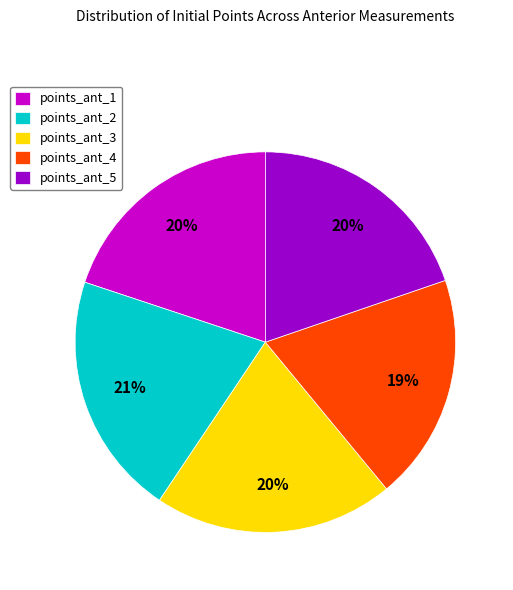

To the nearest percent, what is the average slice percentage?

20%